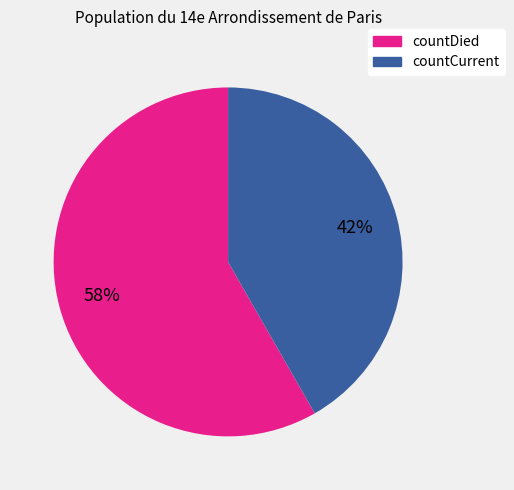

Rank the categories by value from highest to lowest.

countDied, countCurrent